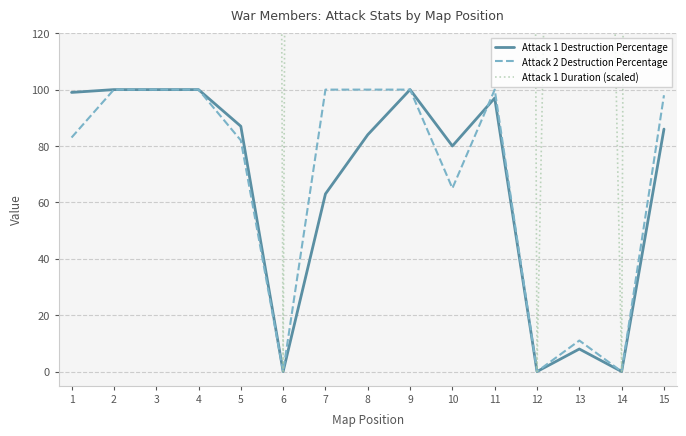

Is it true that Attack 1 Duration (scaled) equals 2322 at 14?

False